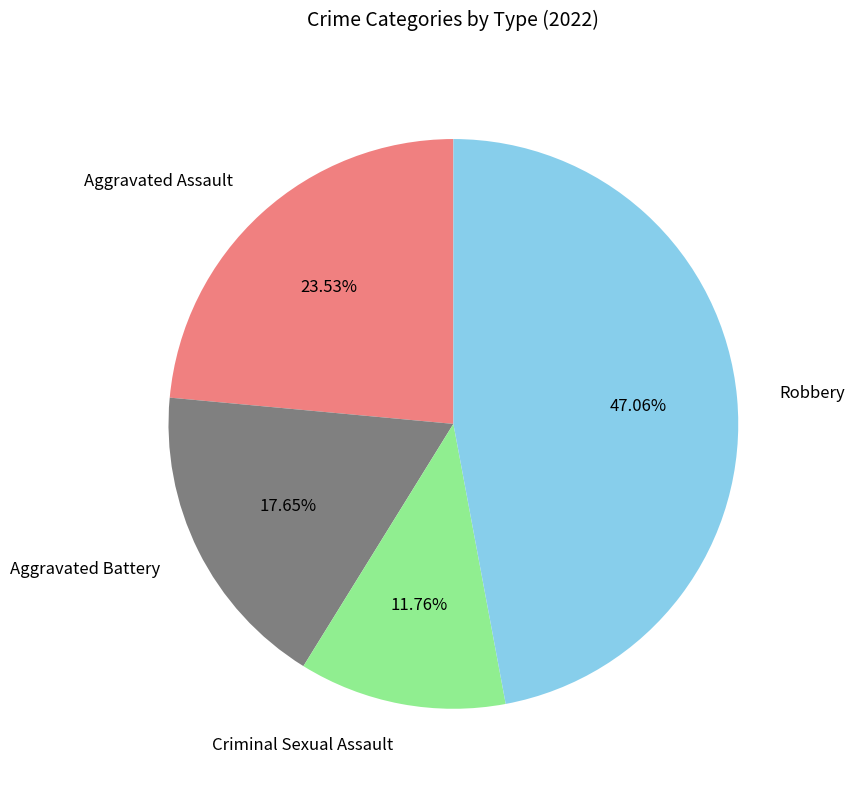

The Aggravated Assault slice represents 17% of the pie. True or false?

False